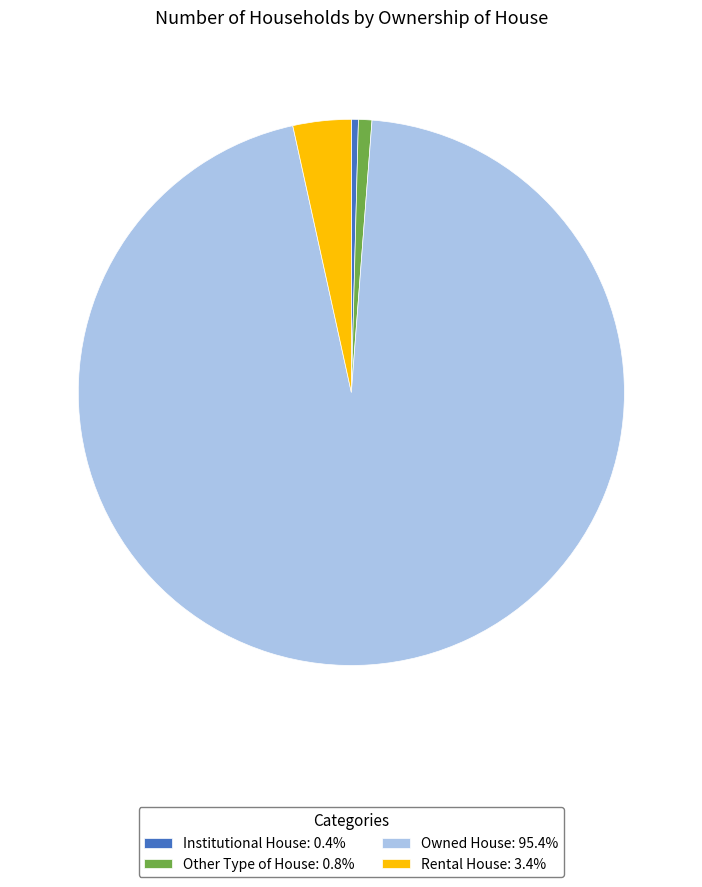

Is the sum of Owned House: 95.4% and Other Type of House: 0.8% greater than half?

Yes